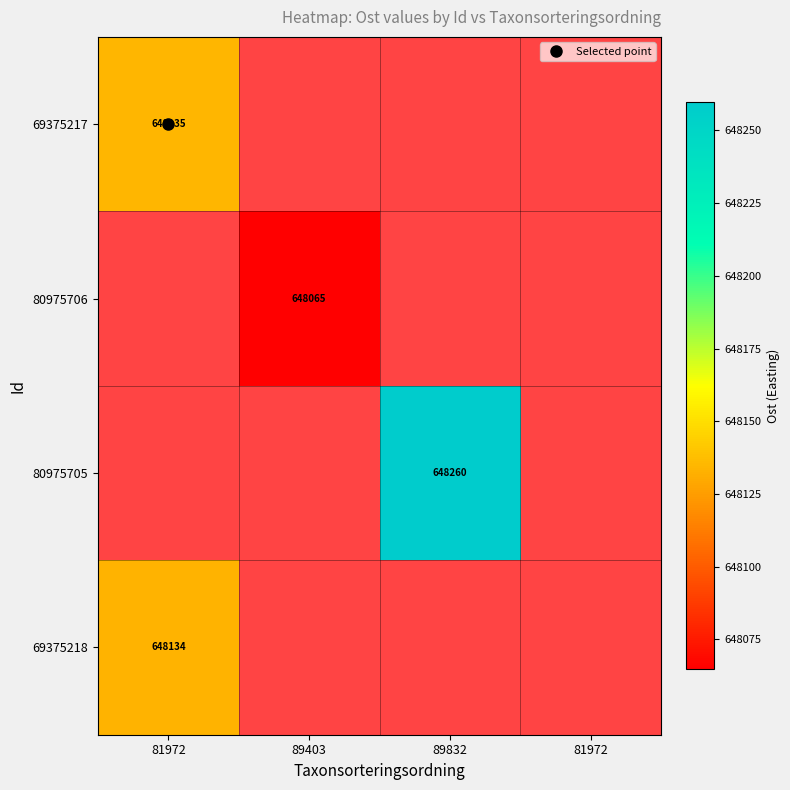

Between 81972 and 81972, which is larger?

81972